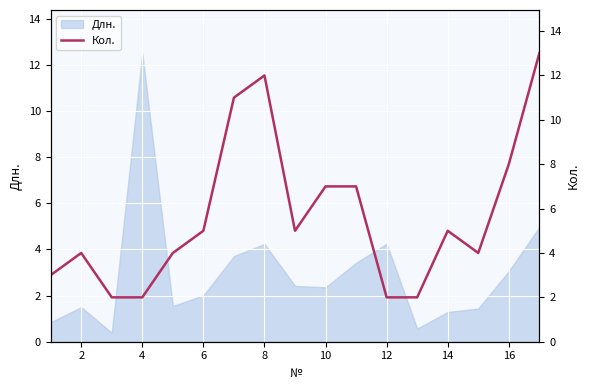

The Длн. series shows 5.4 at 4. True or false?

False